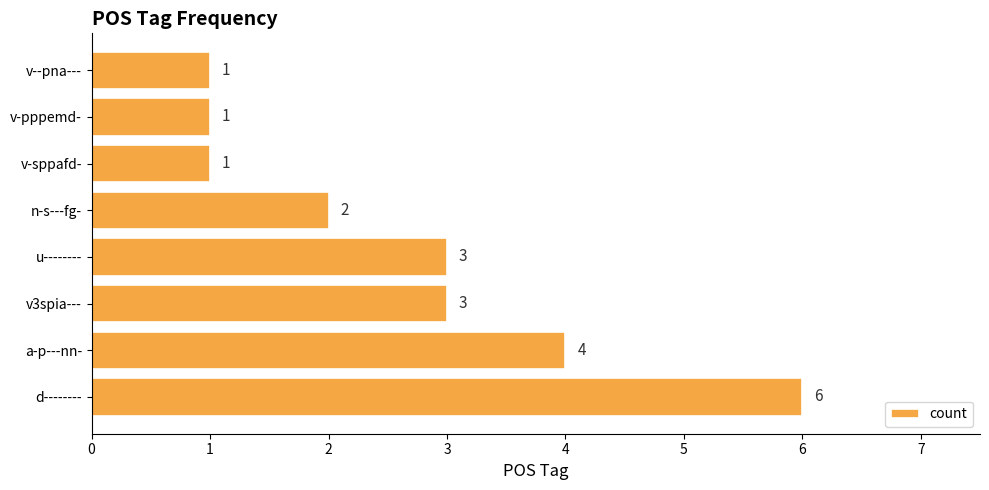

Is it true that the value at v-sppafd- is 1?

True